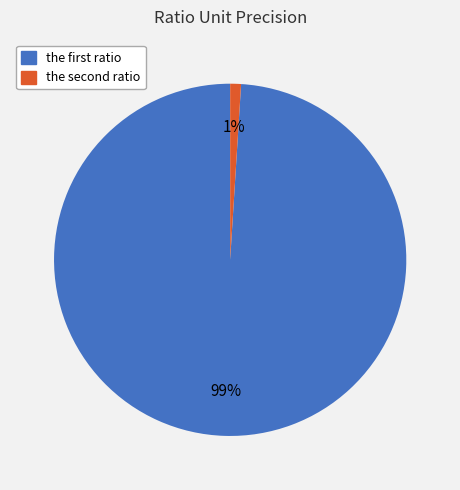

What is the largest slice in the pie chart?

the first ratio